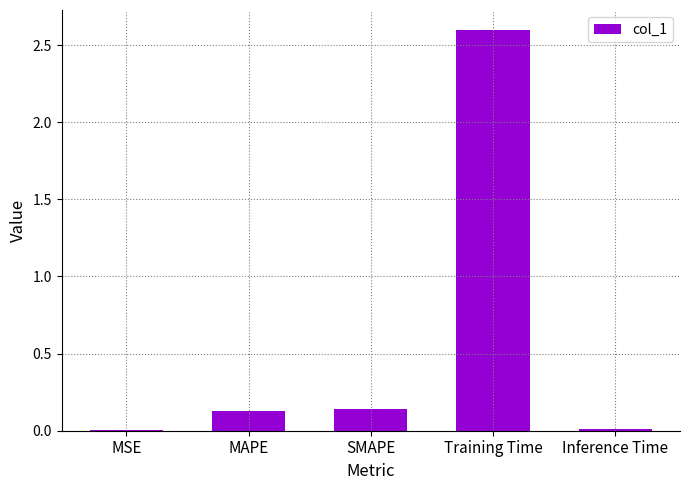

Which has a higher value, MSE or Training Time?

Training Time